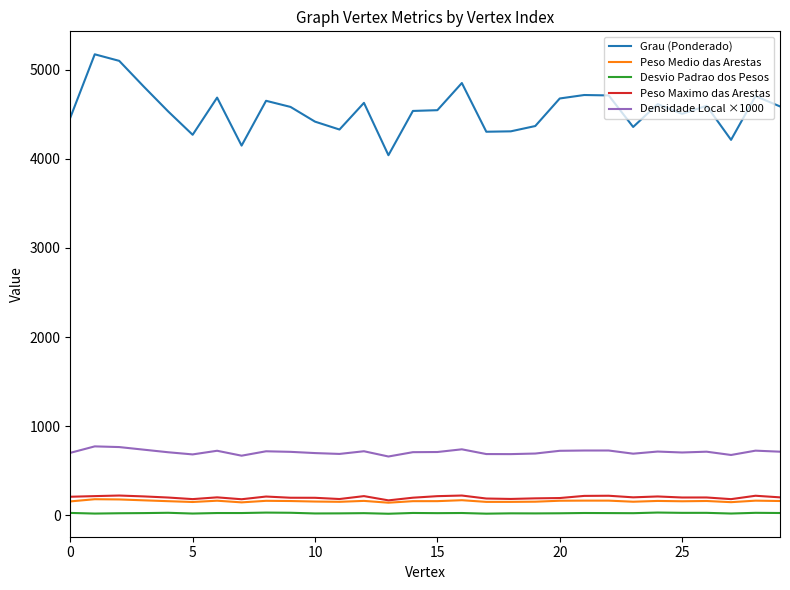

Which series has the largest total across all categories?

Grau (Ponderado)